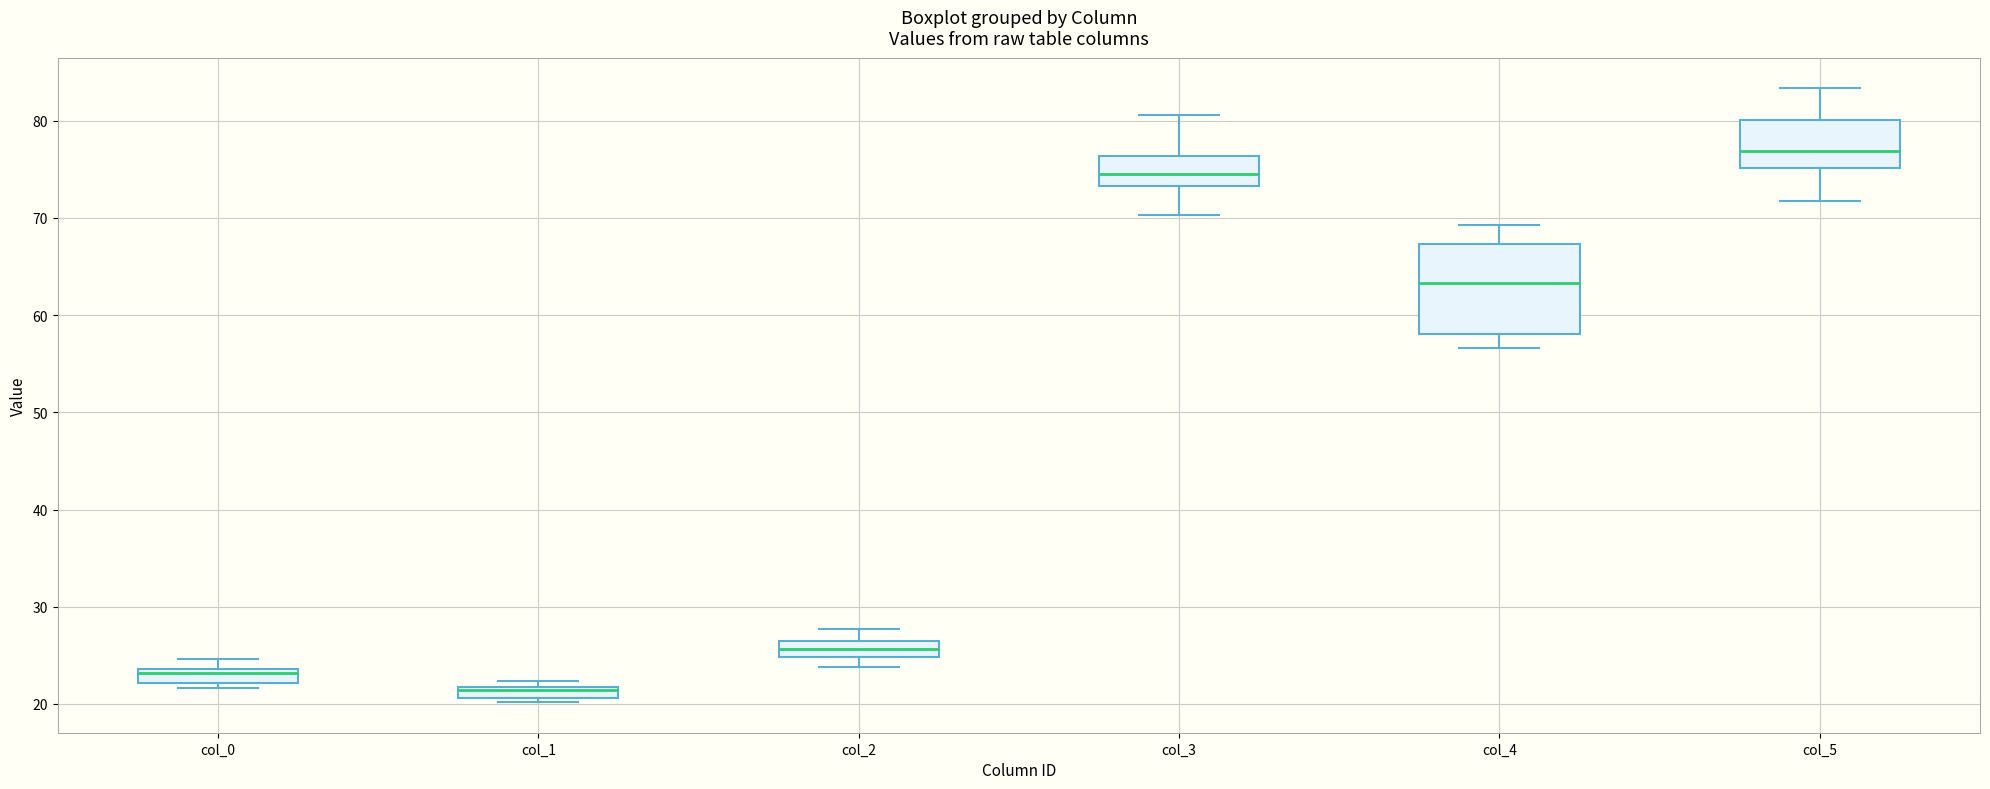

Where is the upper edge of the box for col_5 on the y-axis? The values are not printed on the chart, so give them approximately, as read against the axis.

80